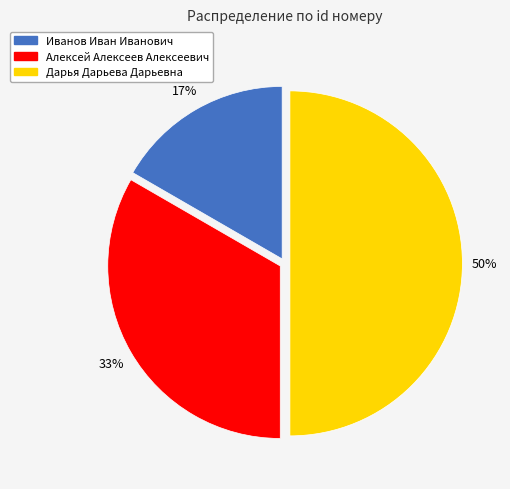

Combined, do Алексей Алексеев Алексеевич and Дарья Дарьева Дарьевна account for over 50%?

Yes